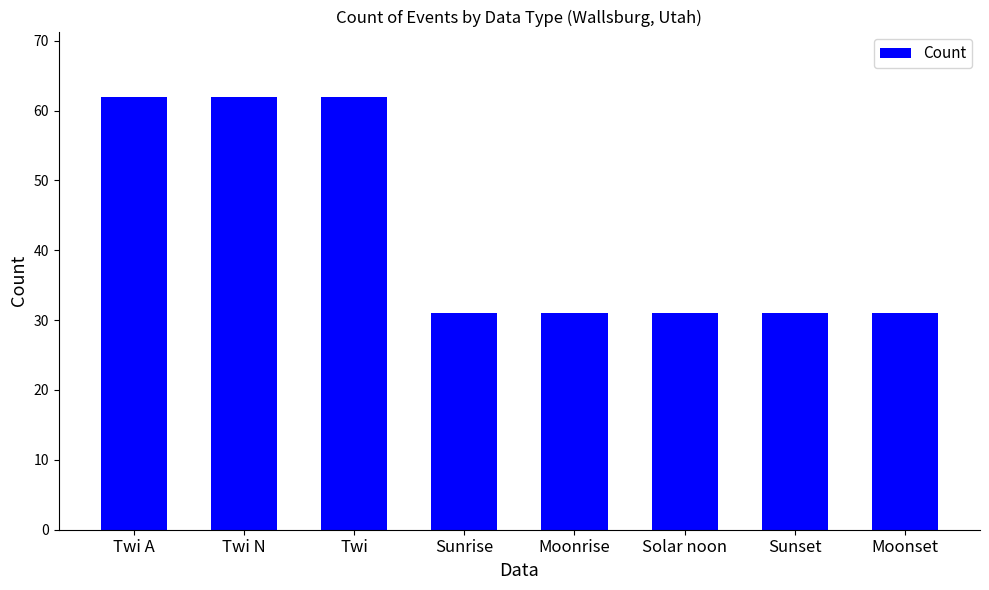

What is the label of the 4th bar from the right?

Moonrise